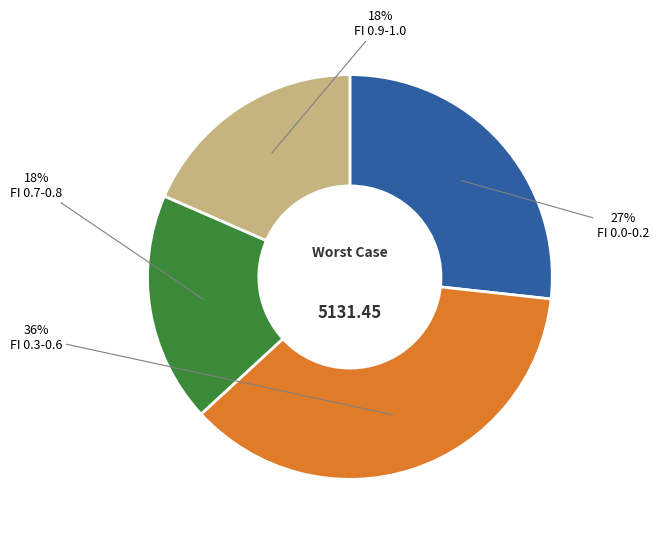

To the nearest percent, what is the average slice percentage?

25%